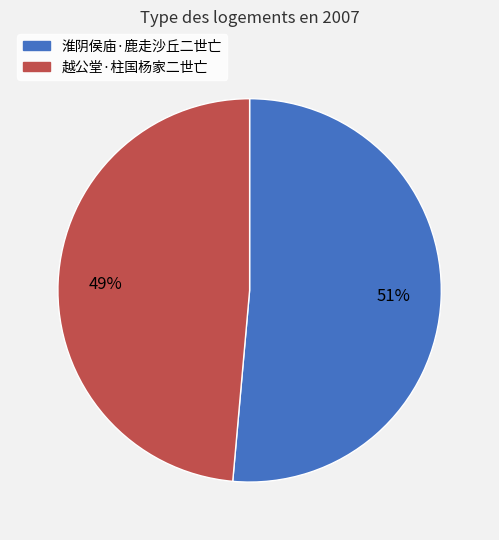

The 淮阴侯庙·鹿走沙丘二世亡 slice represents 51% of the pie. True or false?

True